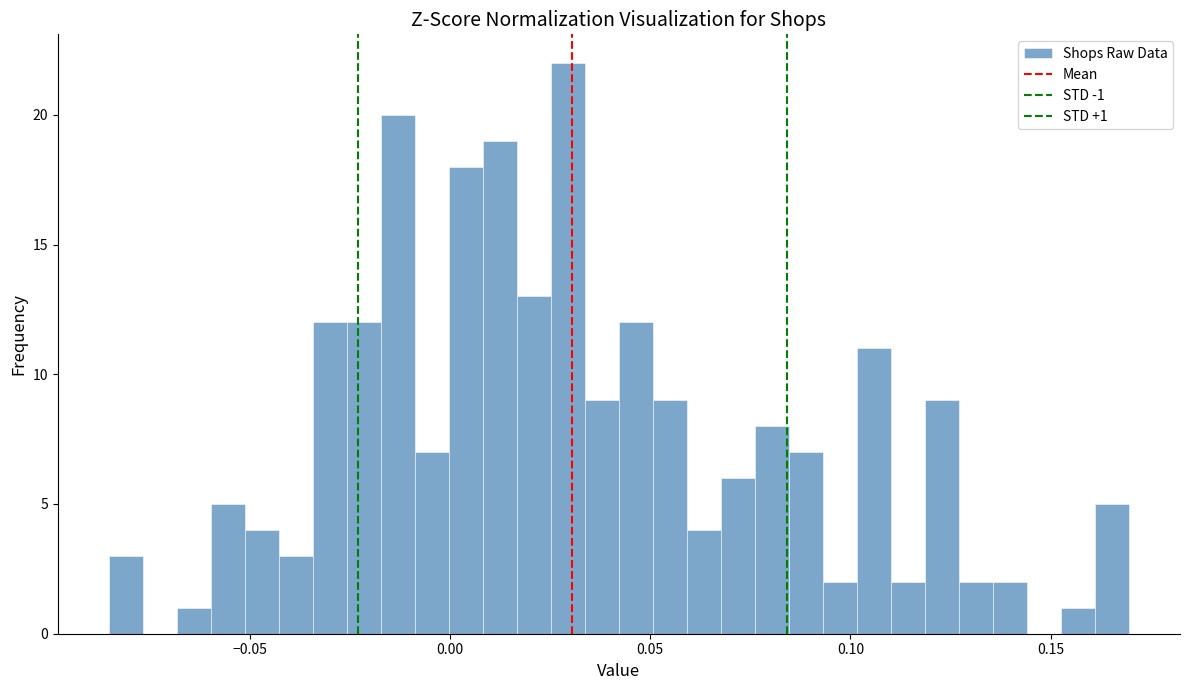

Read against the x-axis, roughly where is the centre of the tallest bar?

0.030